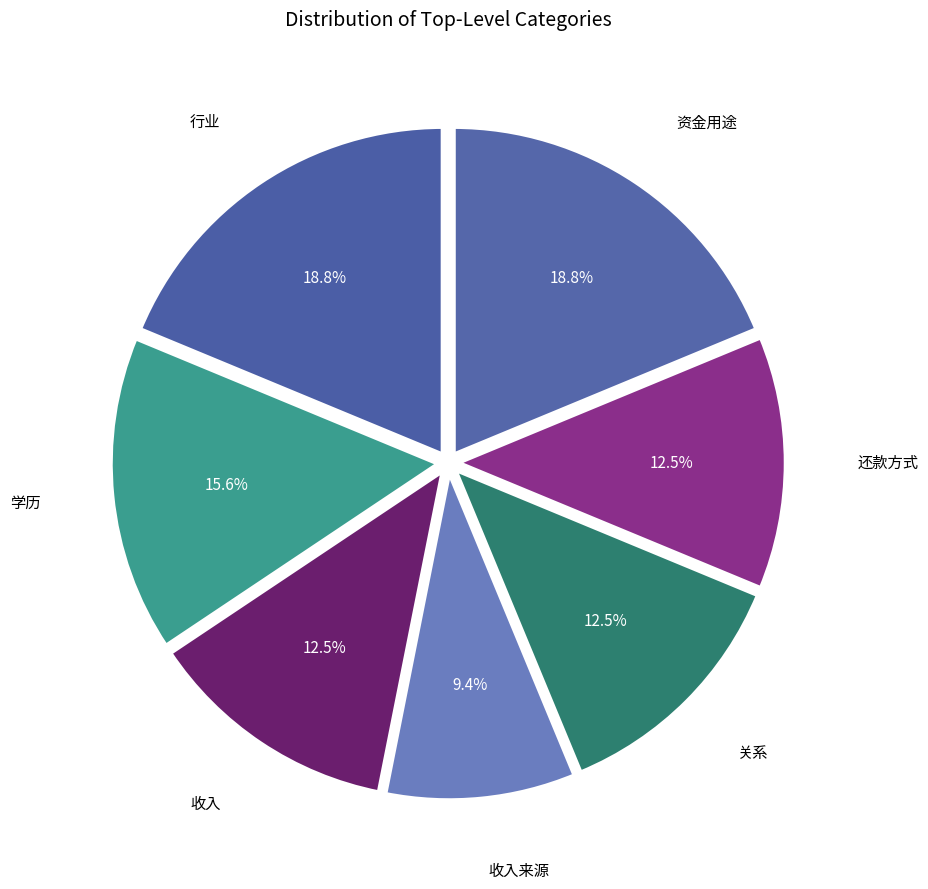

Is there a majority slice in this chart?

No